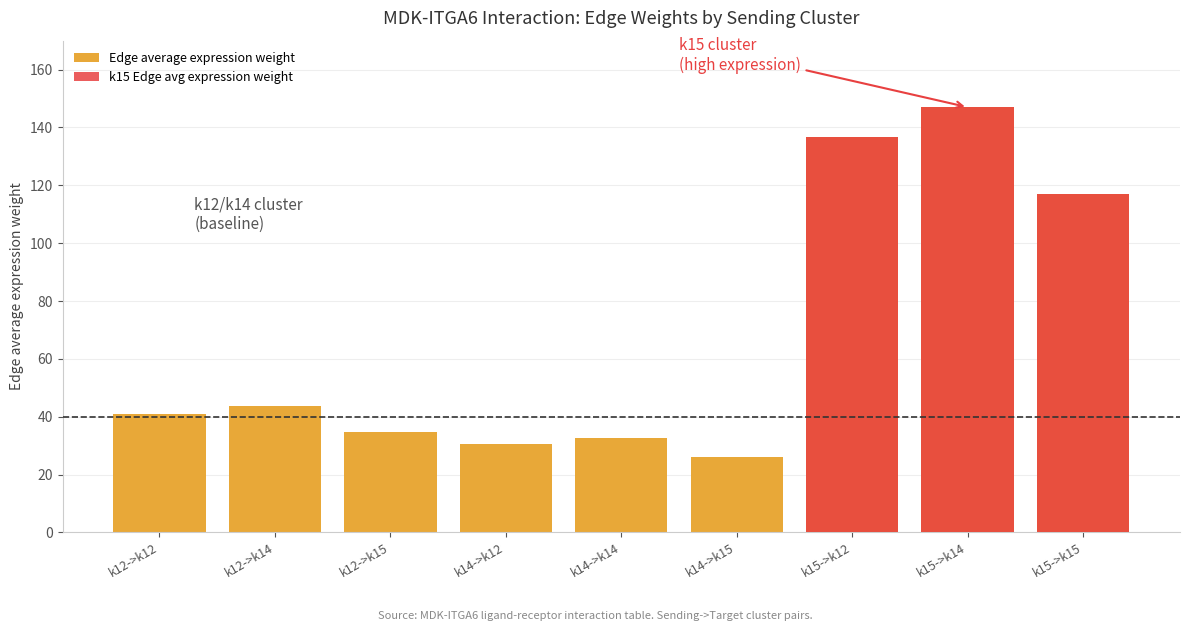

Between k14->k14 and k14->k15, which series saw the biggest shift?

Edge average expression weight